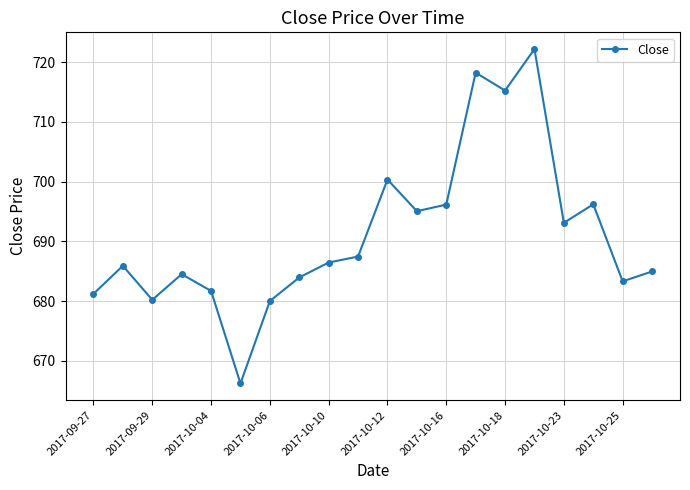

What is the value of the 20th point from the left?

685.0